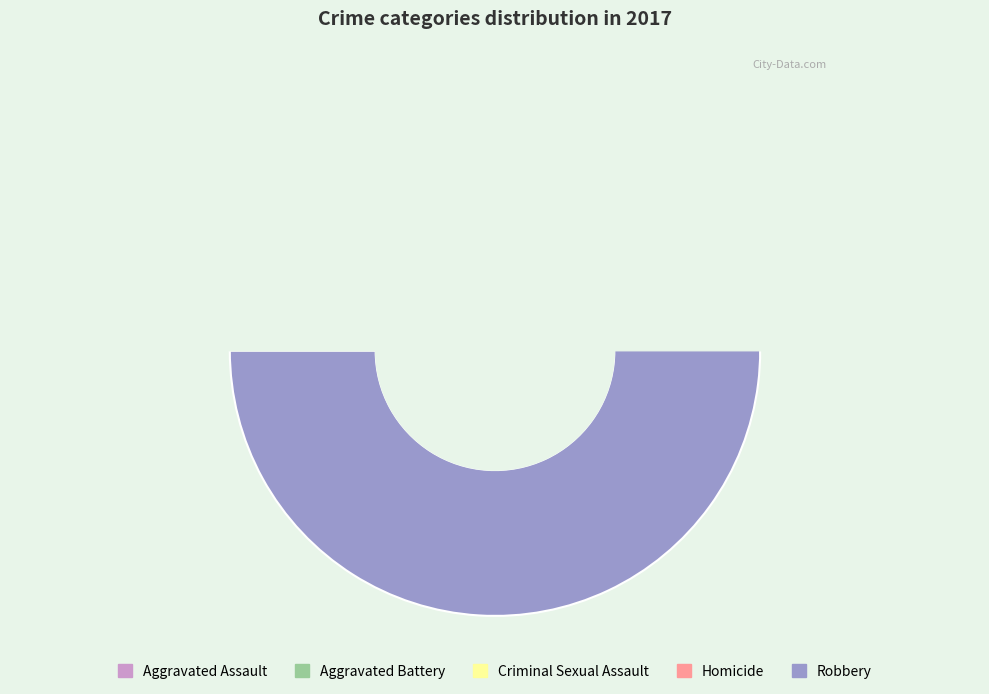

What is the majority slice?

Robbery